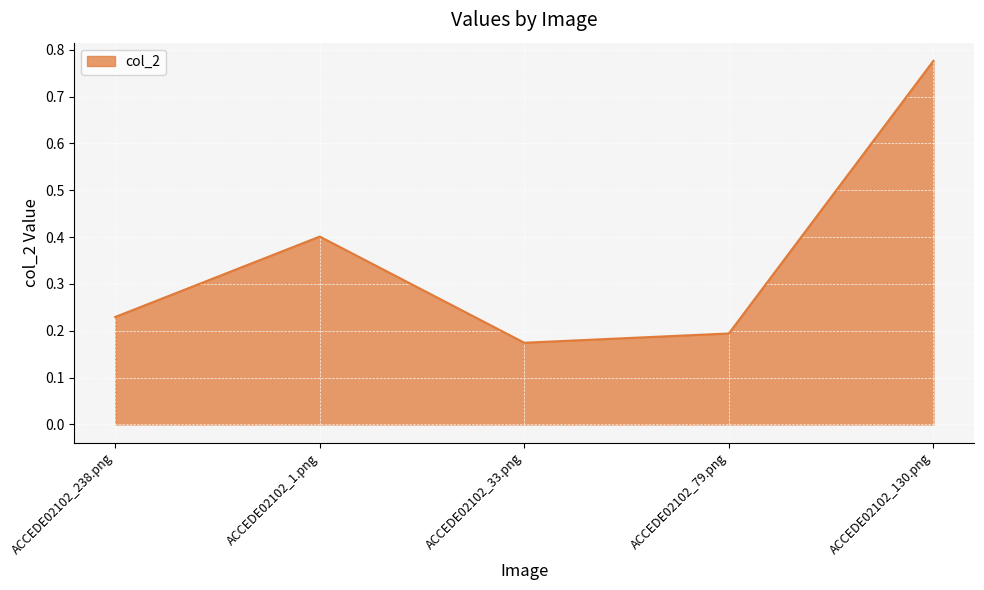

What is the average value?

0.4